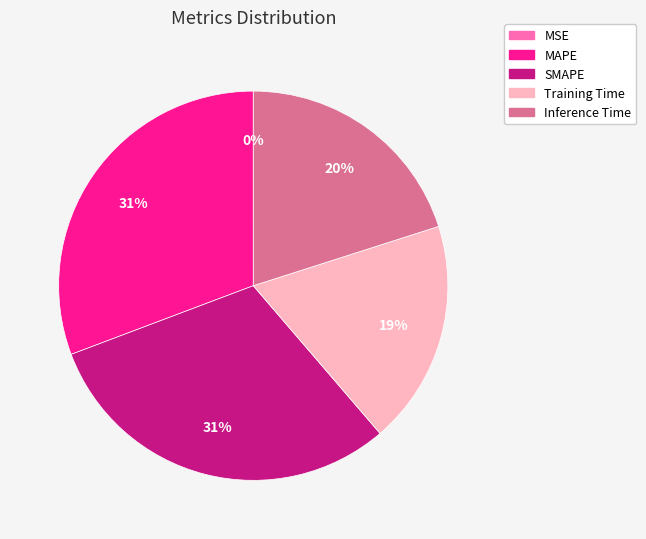

What is the ratio of the value at SMAPE to the value at MAPE?

1.0